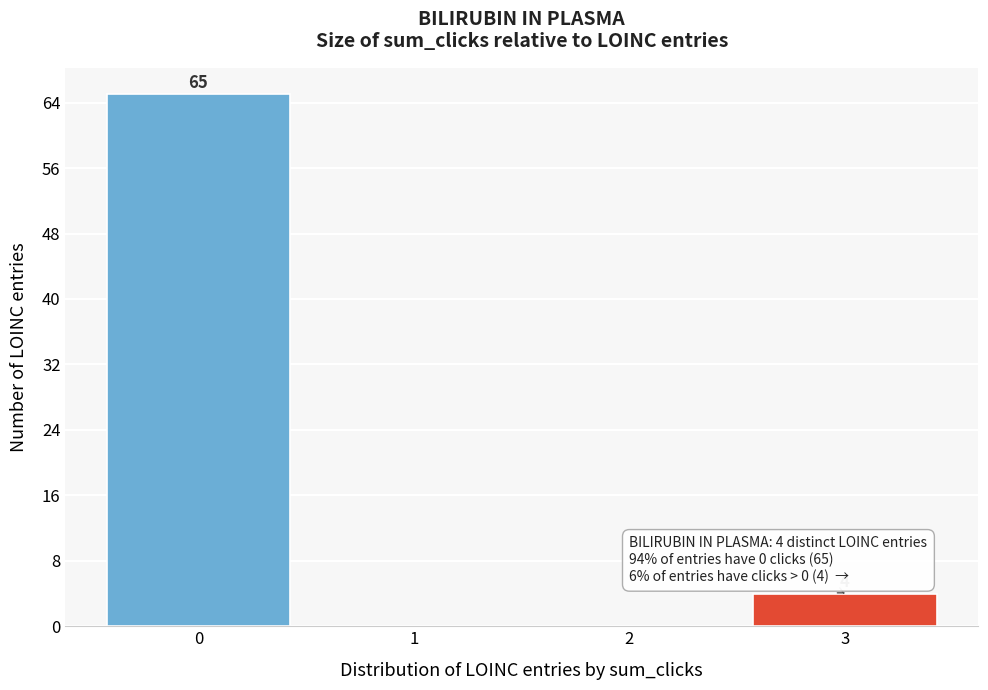

Which range on the x-axis has the tallest bar?

-0.5 to 0.5